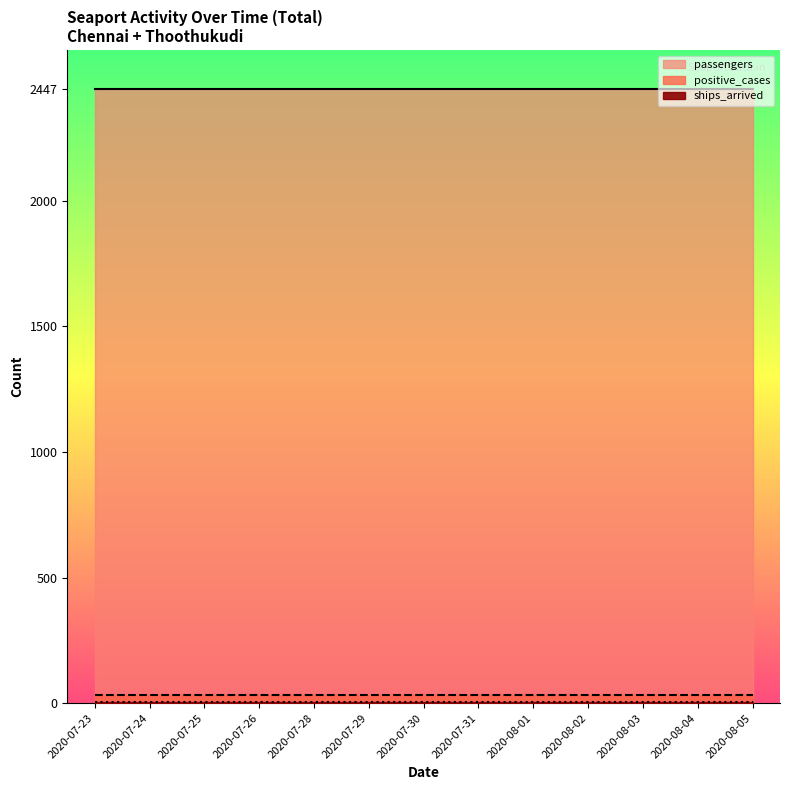

How many data points does each series have?

13